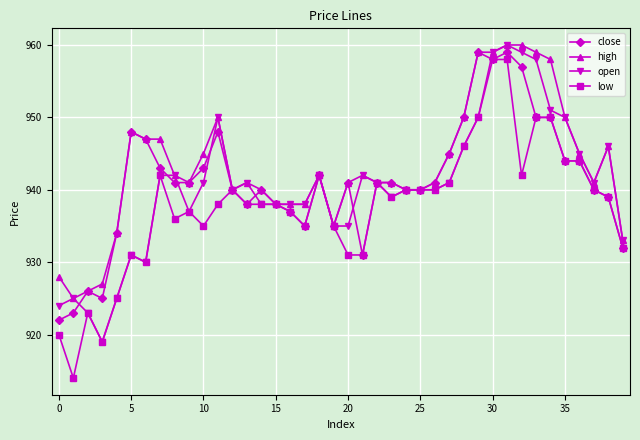

What is the value of the open point at the 1st from the left?

924